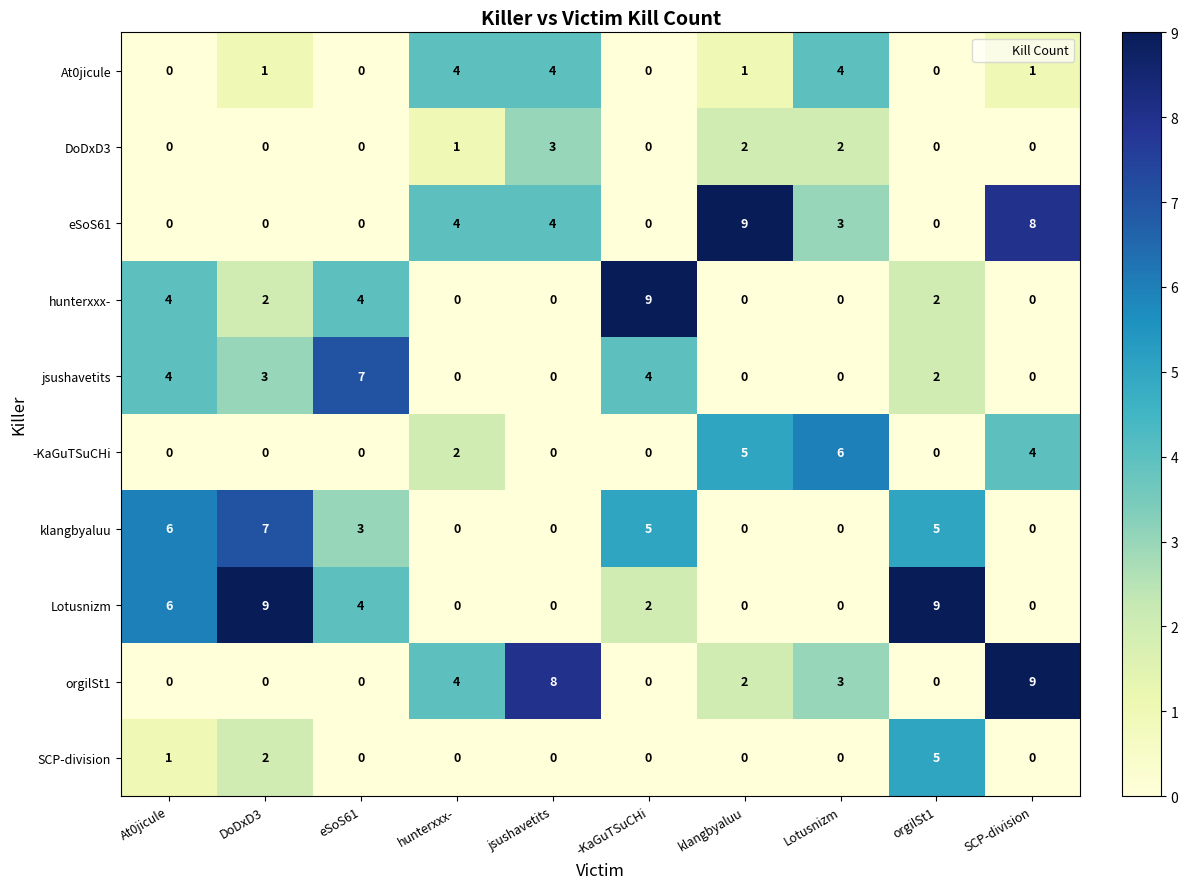

At how many categories does at least one series exceed 0?

10